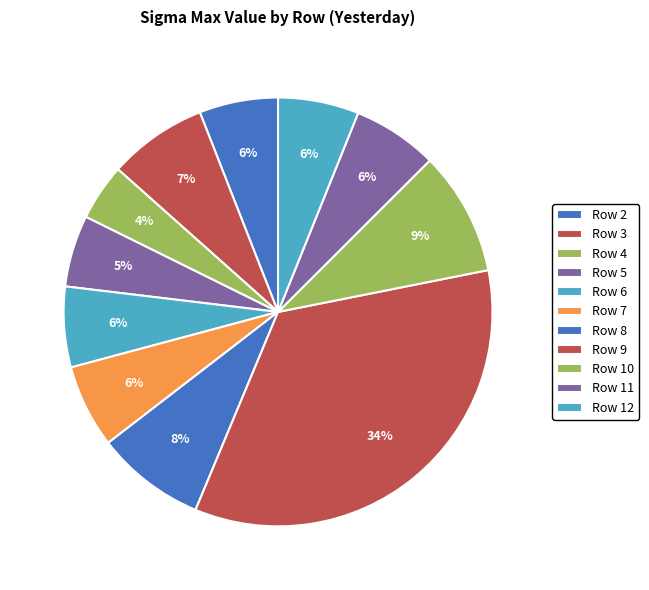

What is the smallest slice in the pie chart?

Row 4